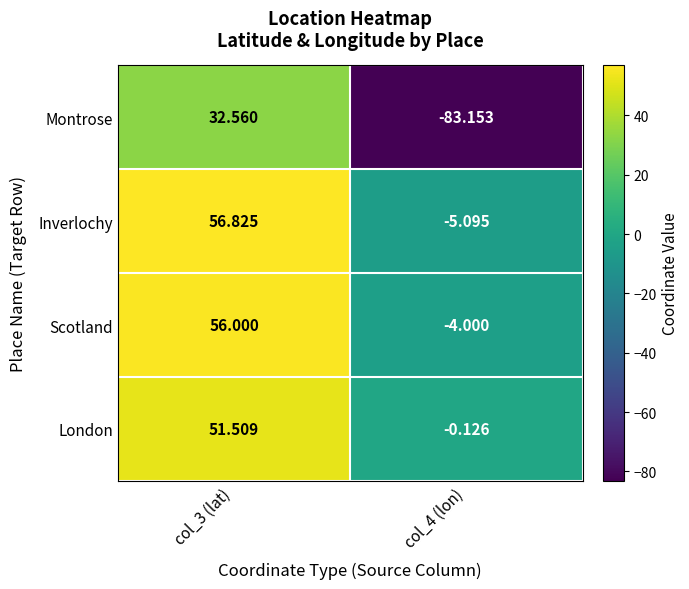

At which category is the sum across all series the highest?

col_3 (lat)